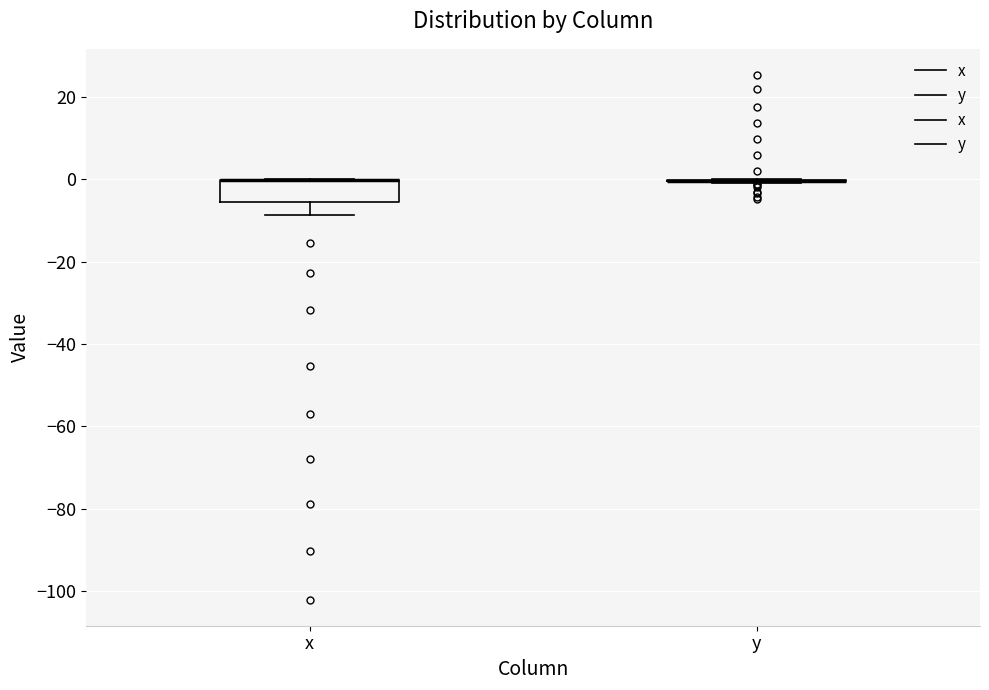

Reading left to right, read every box against the y-axis: the position of its median line, the range the box covers, and the ends of its whiskers. The values are not printed on the chart, so give them approximately, as read against the axis.

x: median 0 (drawn on the box's upper edge), box -6 to 0, whiskers -8 to 0
y: box collapsed to a line at 0, whiskers 0 to 0